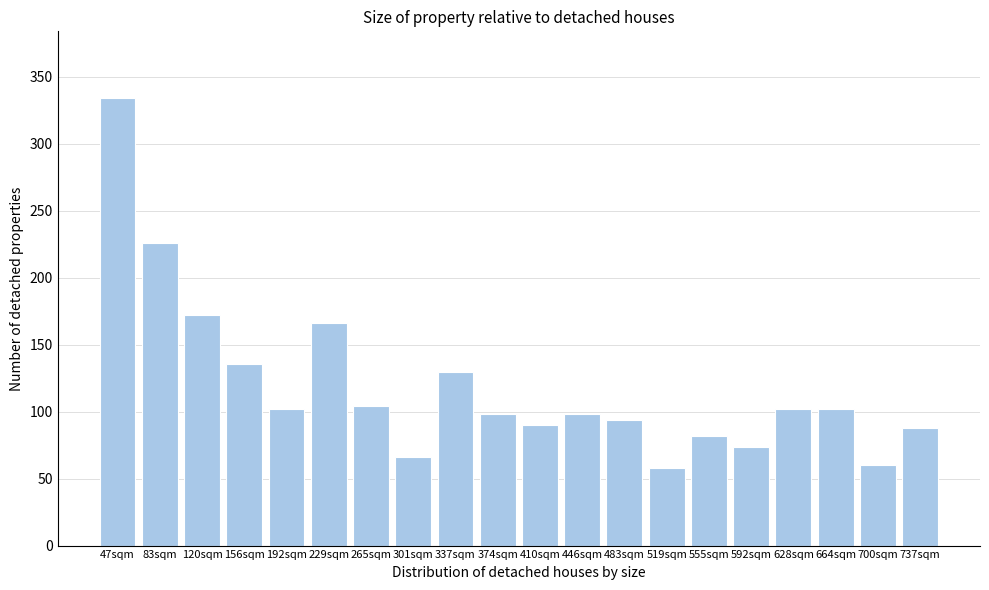

Reading left to right, transcribe all the data shown in this chart.

334	226	172	136	102	166	104	66	130	98	90	98	94	58	82	74	102	102	60	88